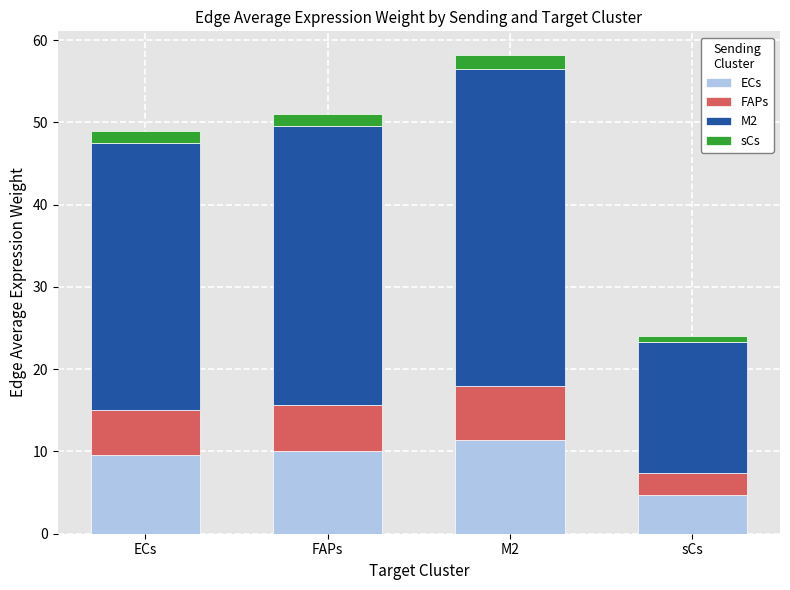

Count the number of categories in the chart.

4